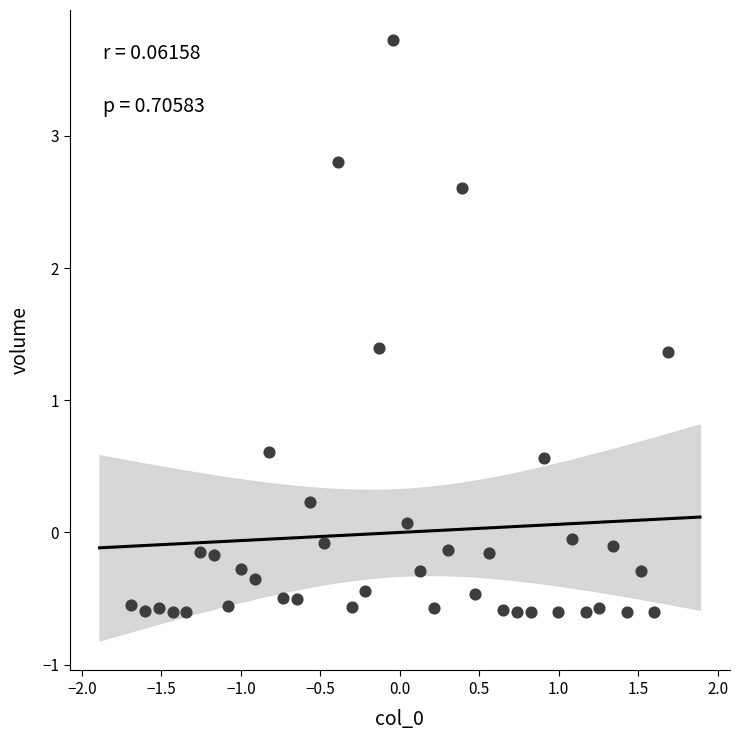

What is the range of X values (max minus min)?

3.4